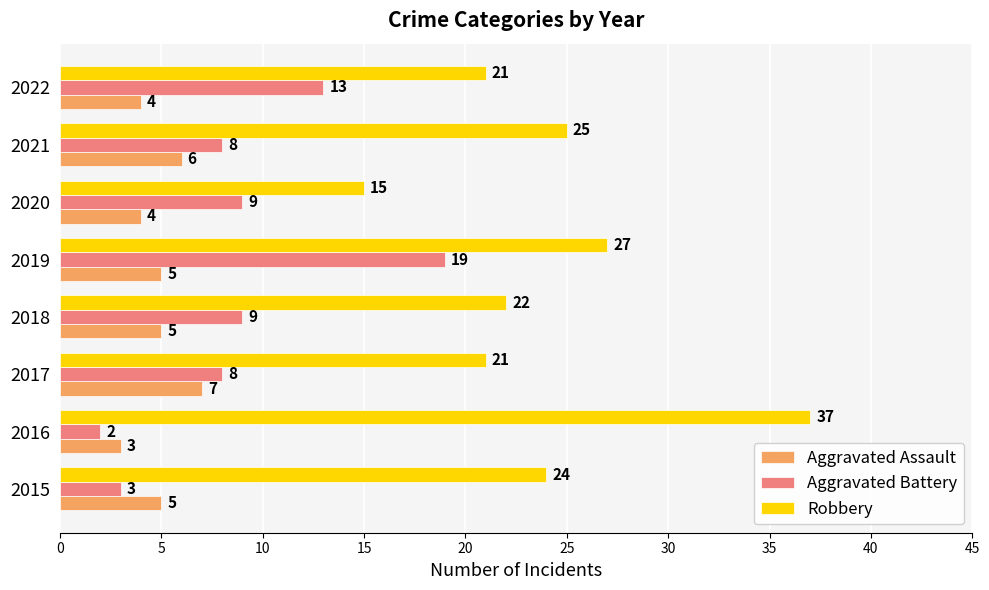

What is the greatest value displayed?

37